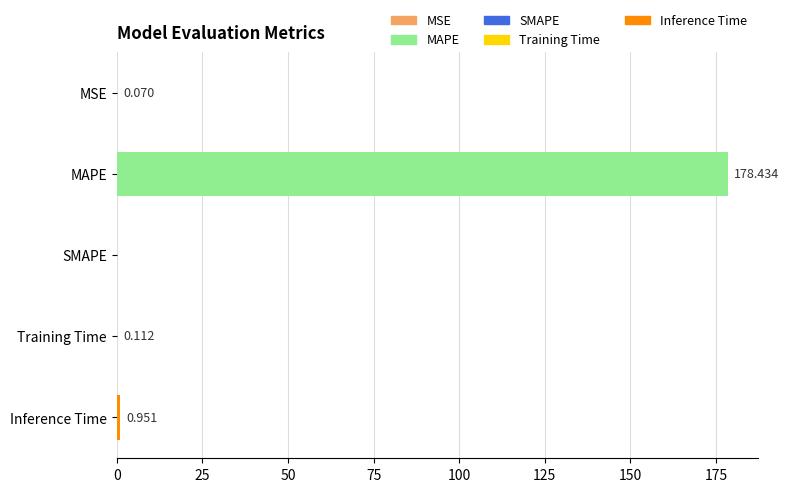

What is the average value?

35.9